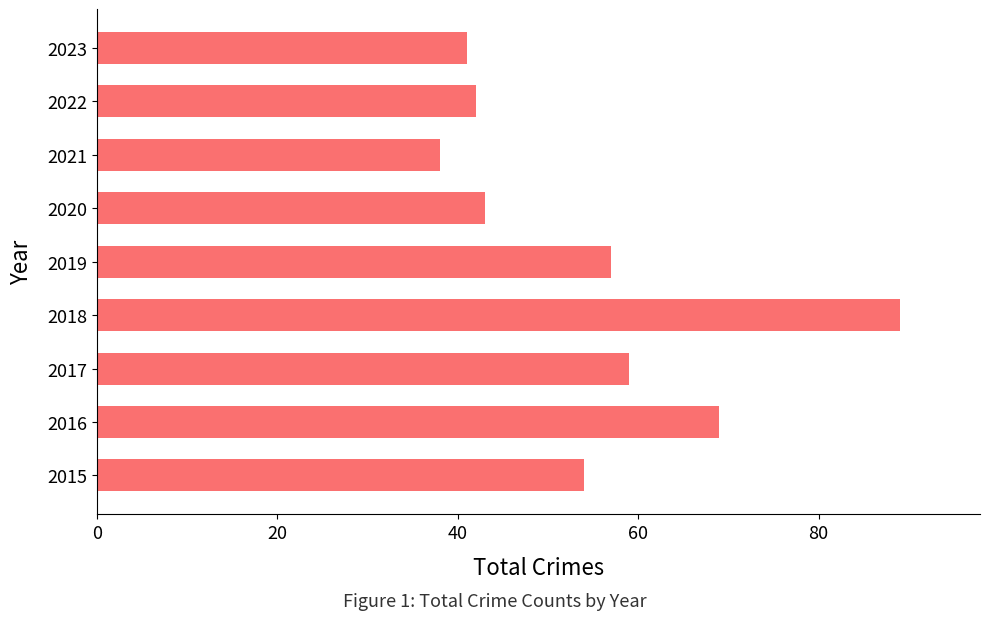

What value does the data have at 2019?

57